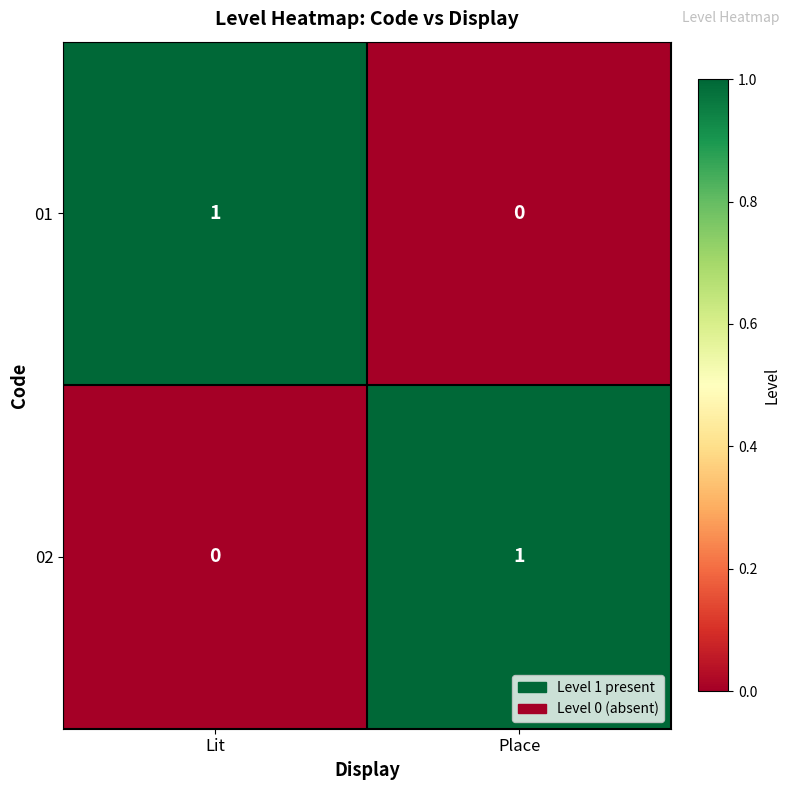

At which label does 01 reach its peak?

Lit